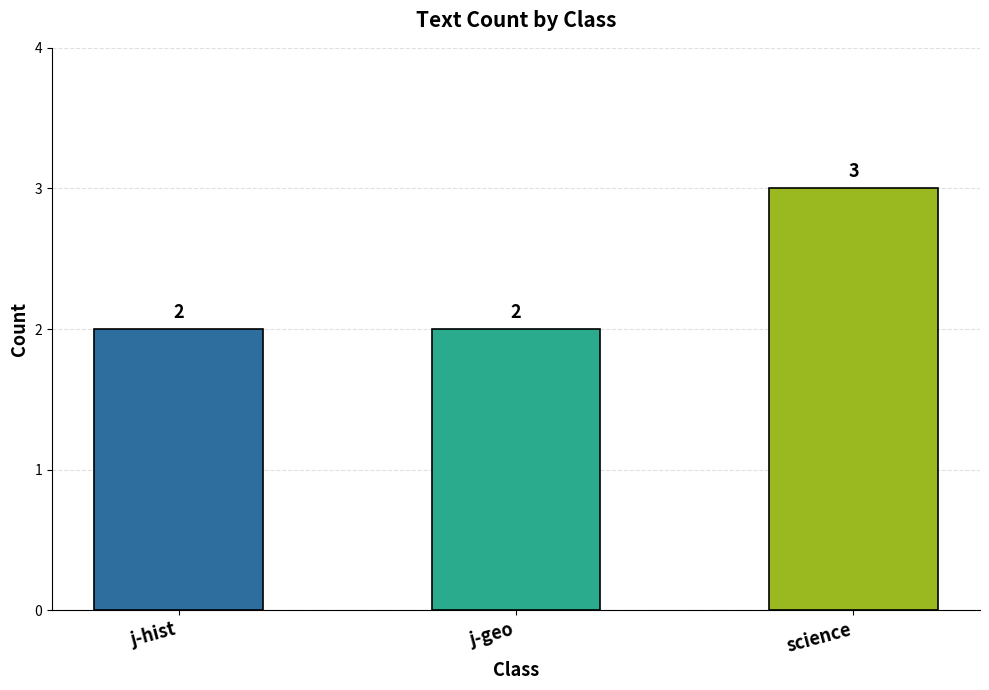

Approximately how many times larger is the value at science compared to j-hist?

1.5